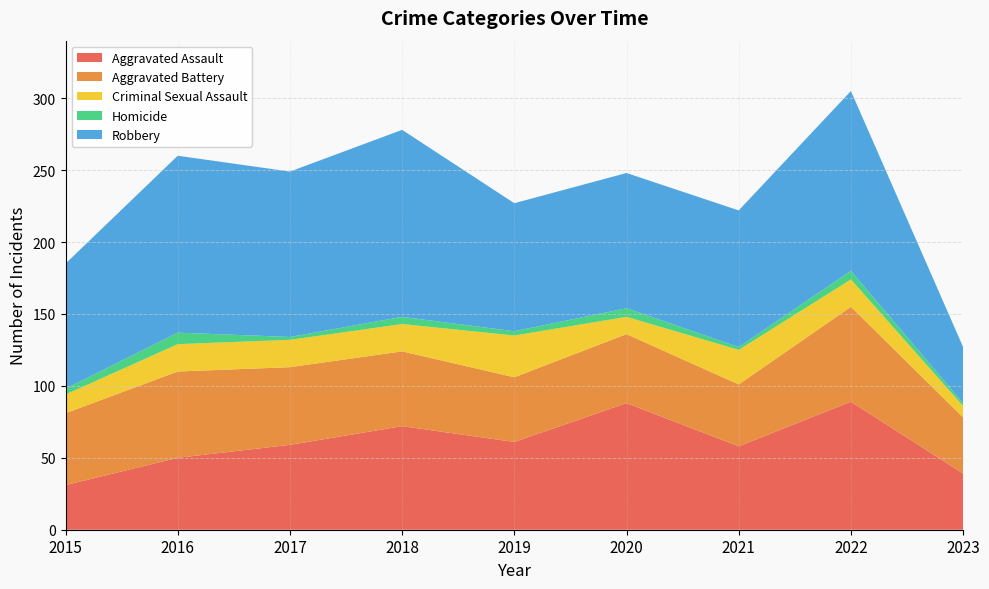

Reading left to right, list all the values displayed in this chart.

Aggravated Assault: 31	50	59	72	61	88	58	89	39
Aggravated Battery: 50	60	54	52	45	48	43	66	39
Criminal Sexual Assault: 13	19	19	19	29	12	24	19	8
Homicide: 4	8	2	5	3	6	2	6	2
Robbery: 87	123	115	130	89	94	95	125	39